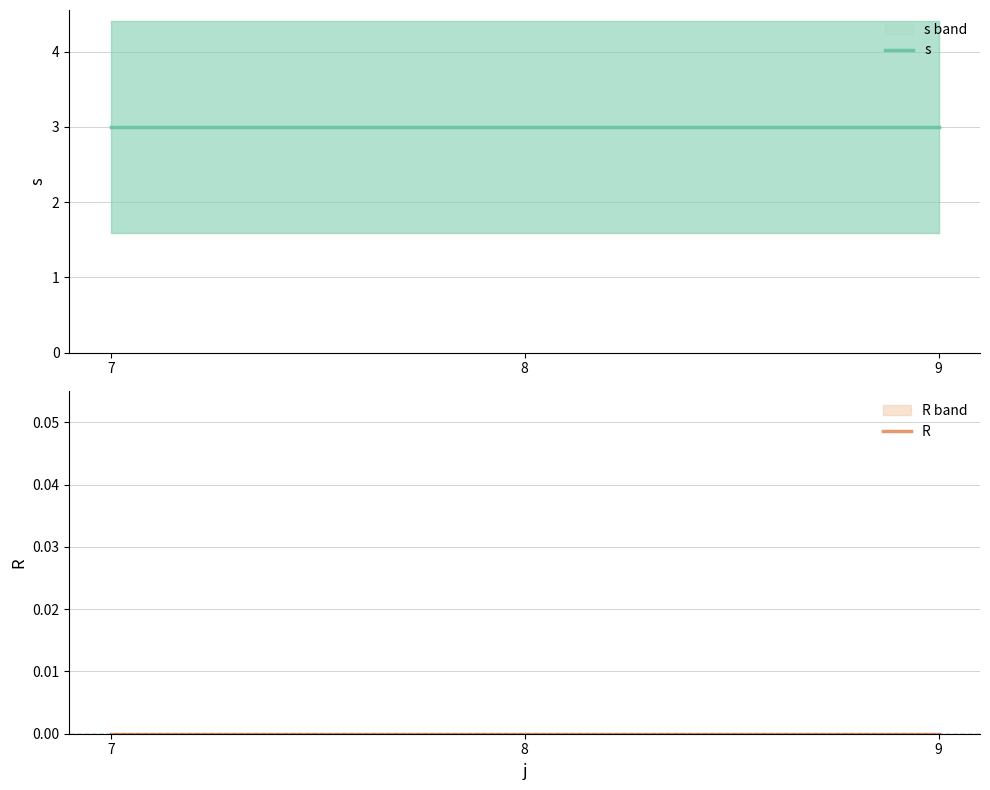

Is this an area chart (filled region under the line)?

No